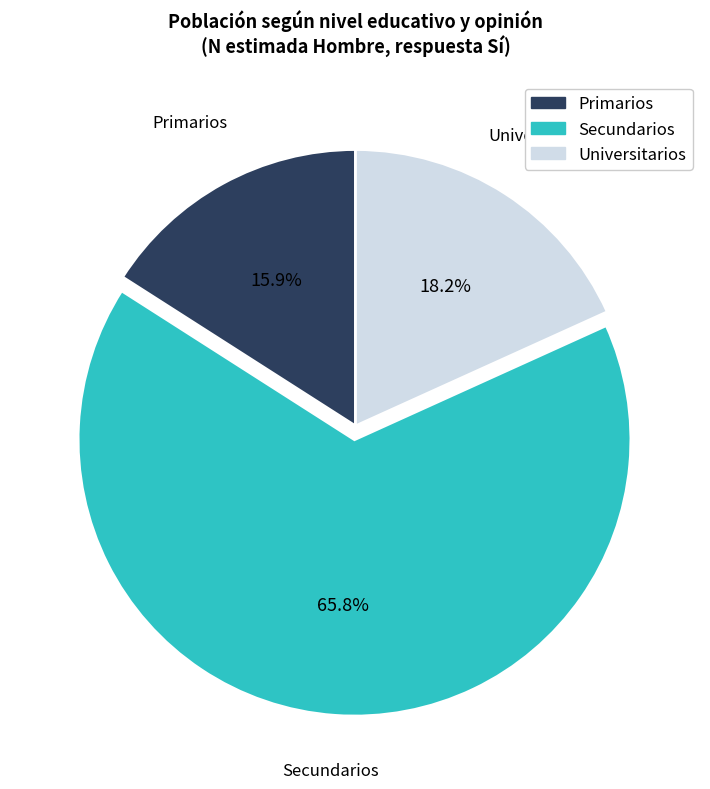

Is there a majority slice in this chart?

Yes